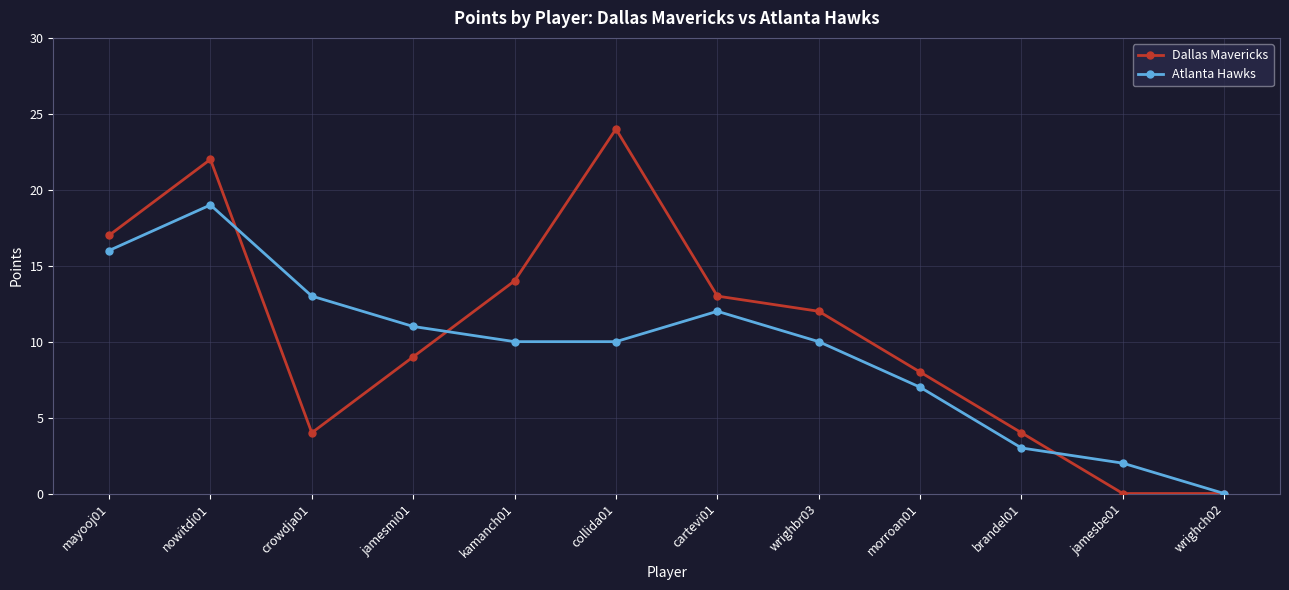

Is it true that Atlanta Hawks equals 20 at crowdja01?

False